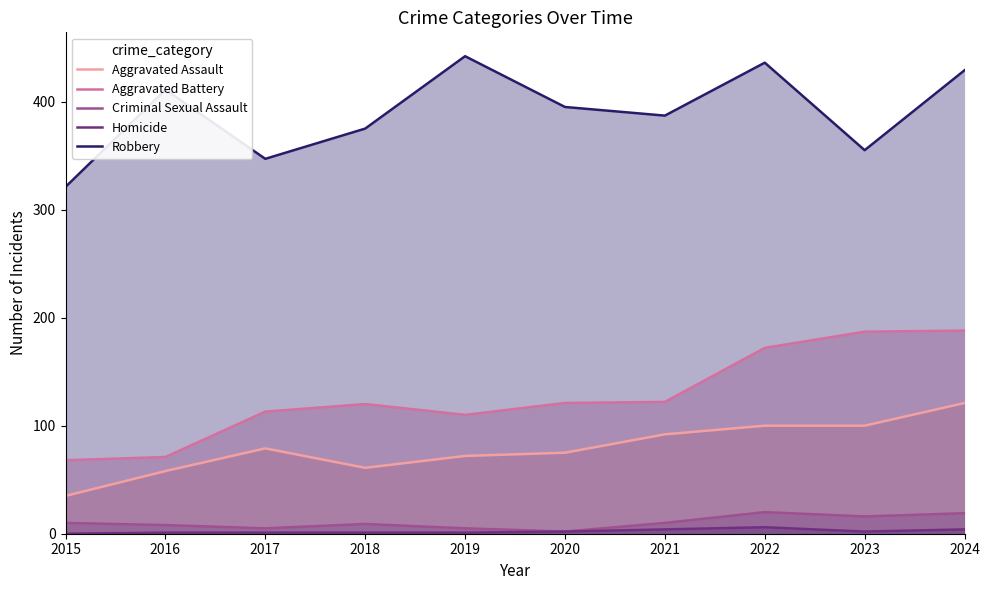

True or false: Aggravated Battery and Robbery intersect in this chart.

False